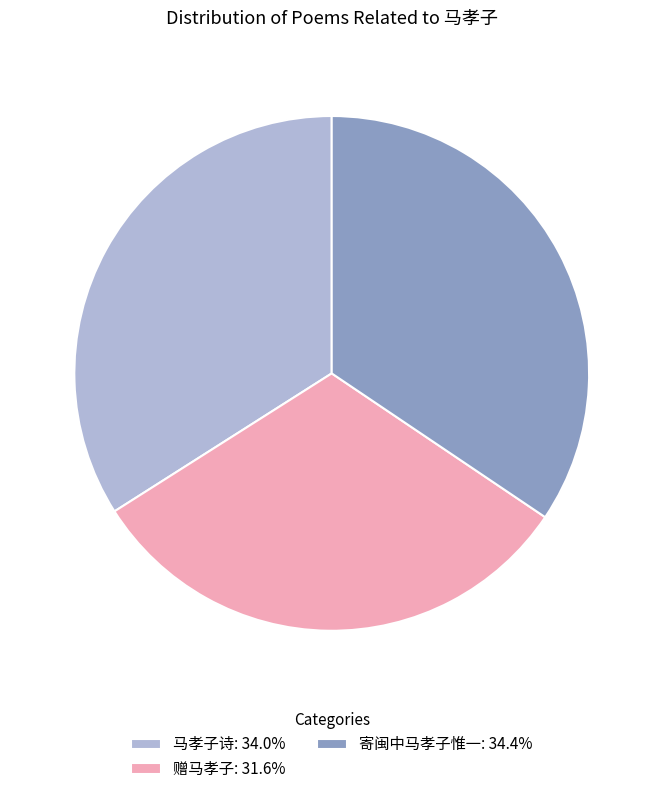

Does any single category account for the majority?

No